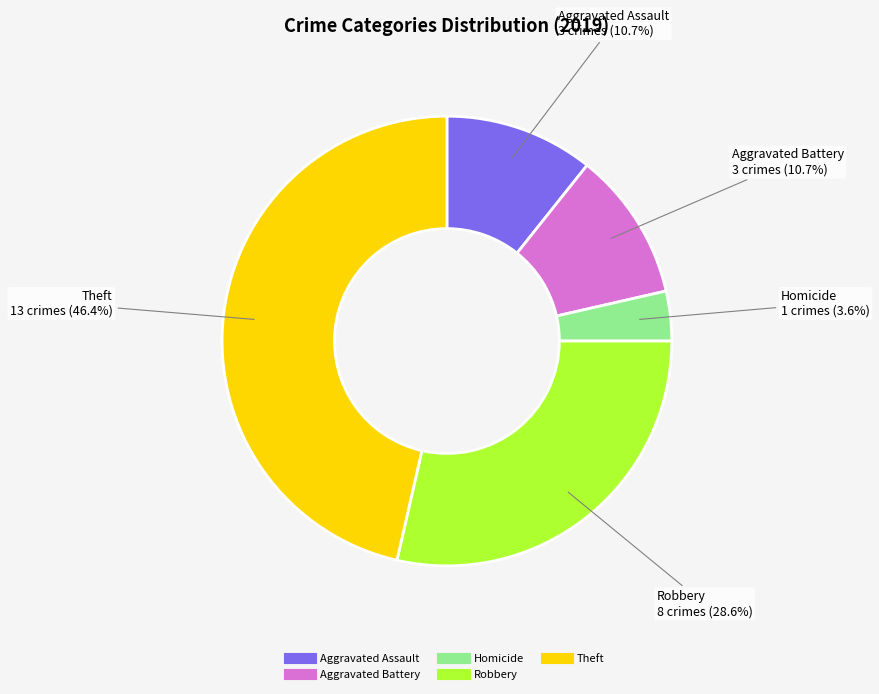

Is there any slice that represents more than half of the pie?

No